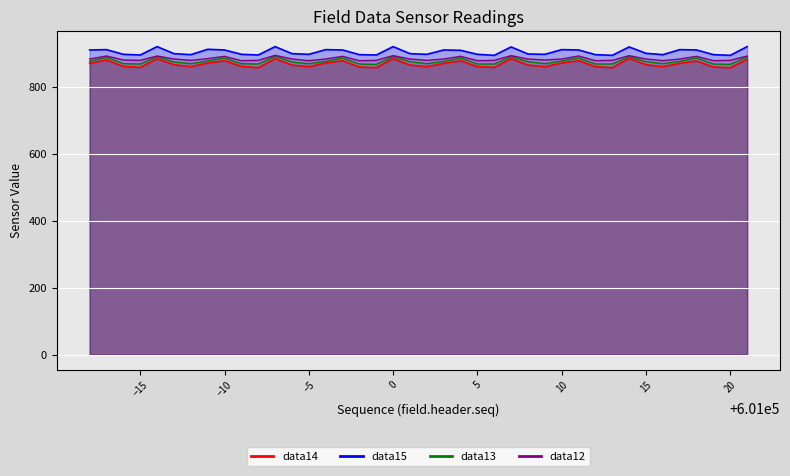

At which label does data15 first exceed 899?

600982